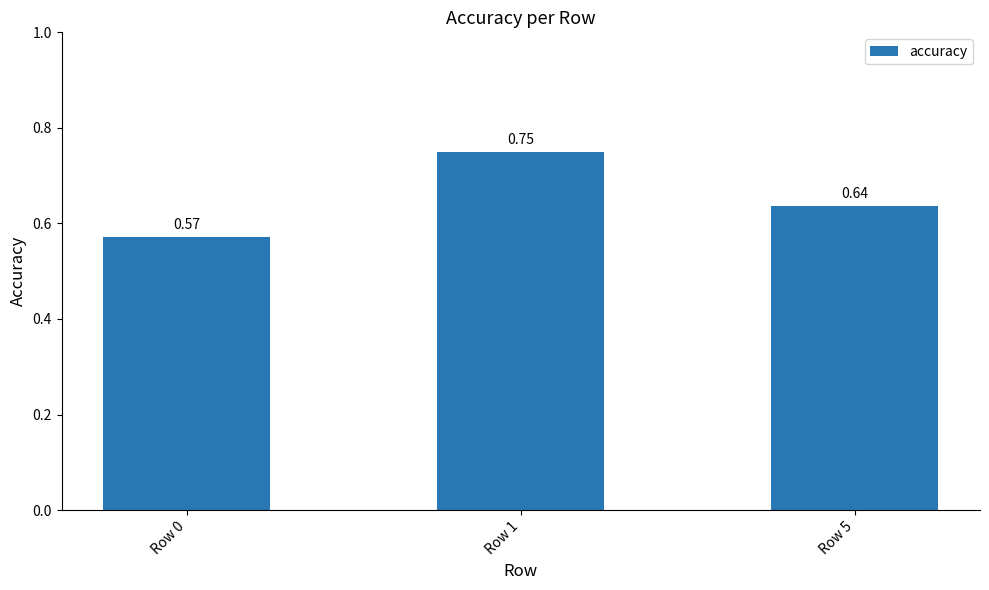

Count the number of data series in this chart.

1